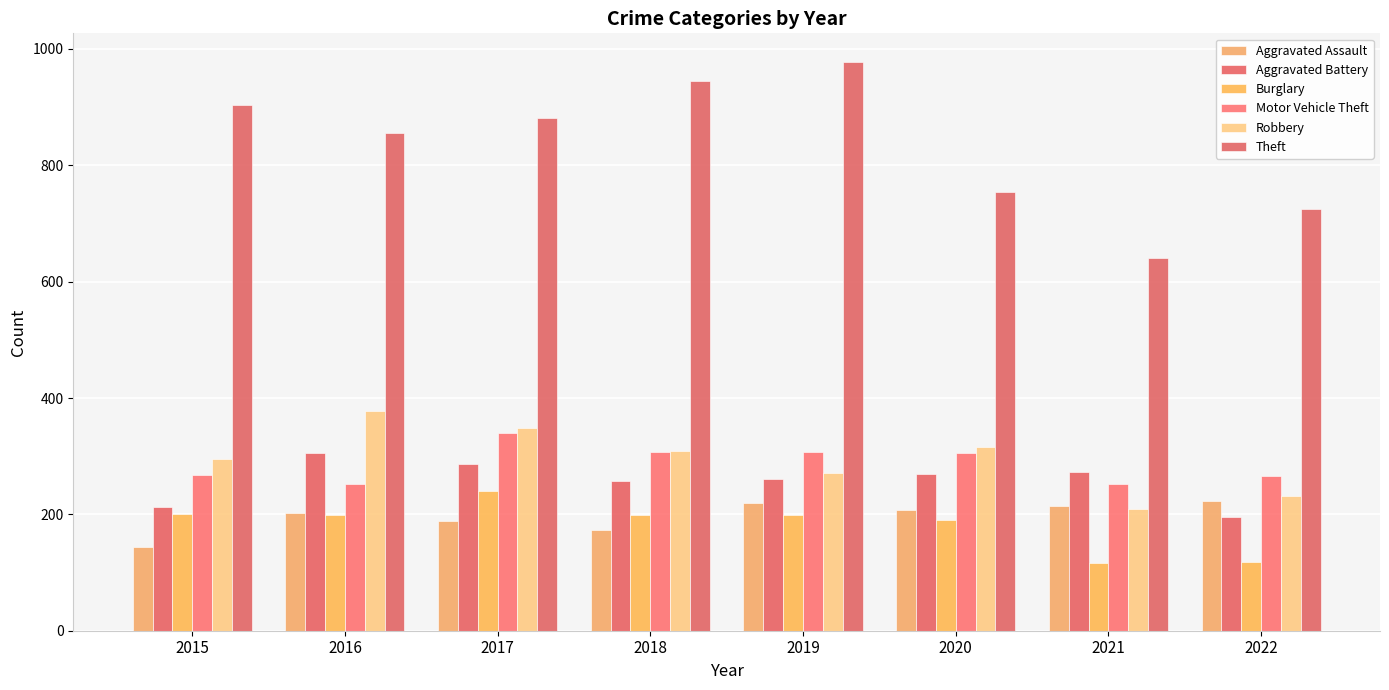

Which label corresponds to the smallest value in the chart?

2021